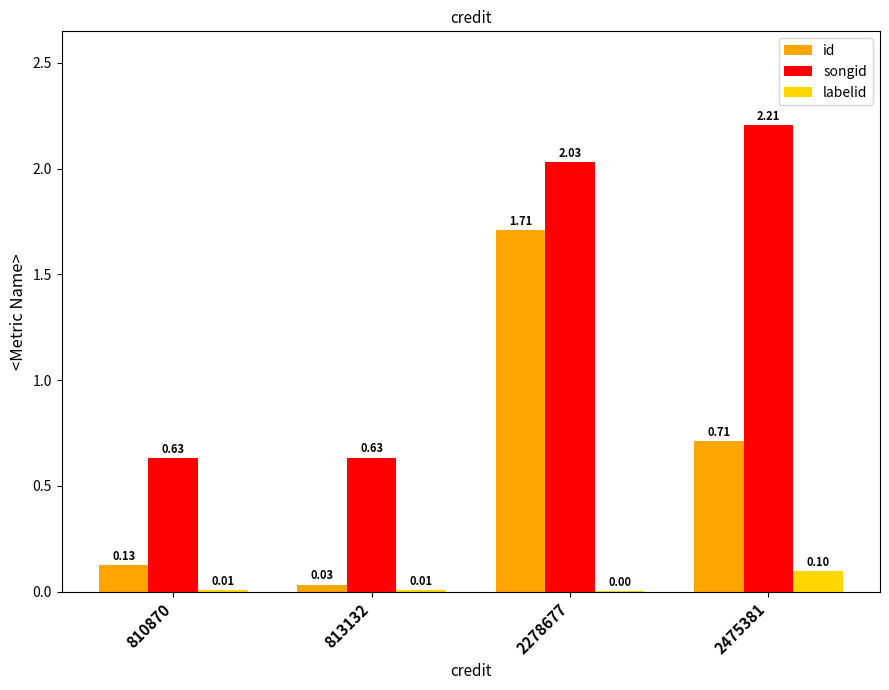

Where is songid nearest to the value 1?

813132